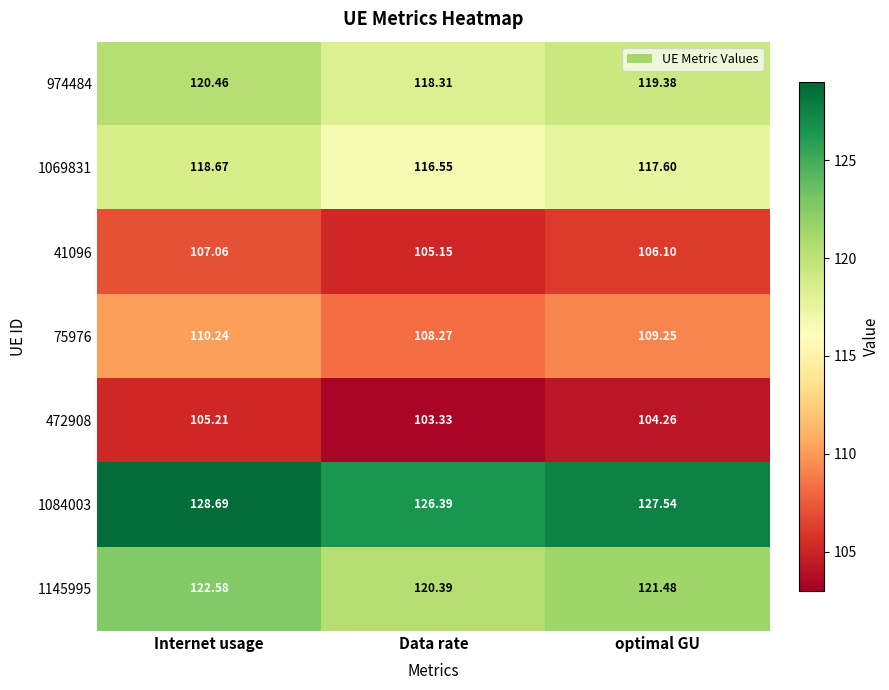

Rank the series by their maximum value, from lowest to highest.

472908, 41096, 75976, 1069831, 974484, 1145995, 1084003